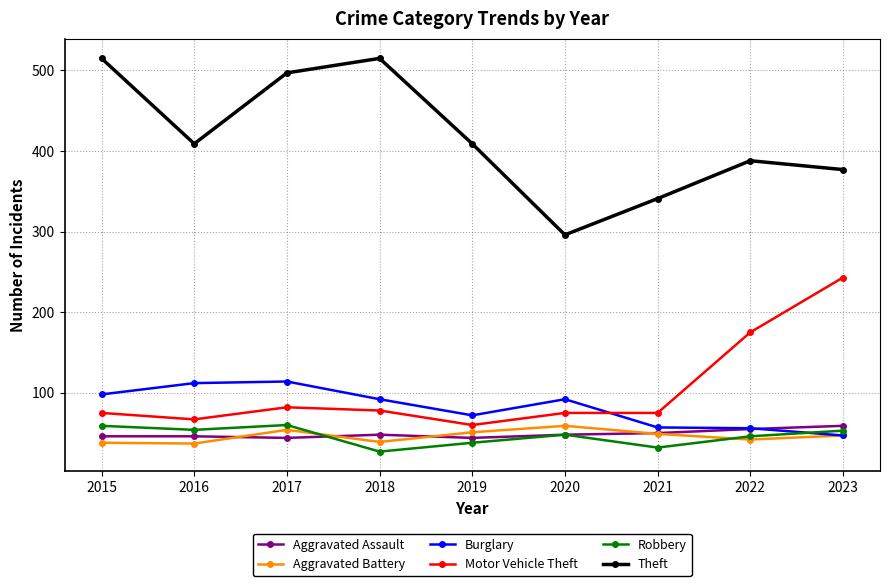

How many lines are shown in the chart?

6